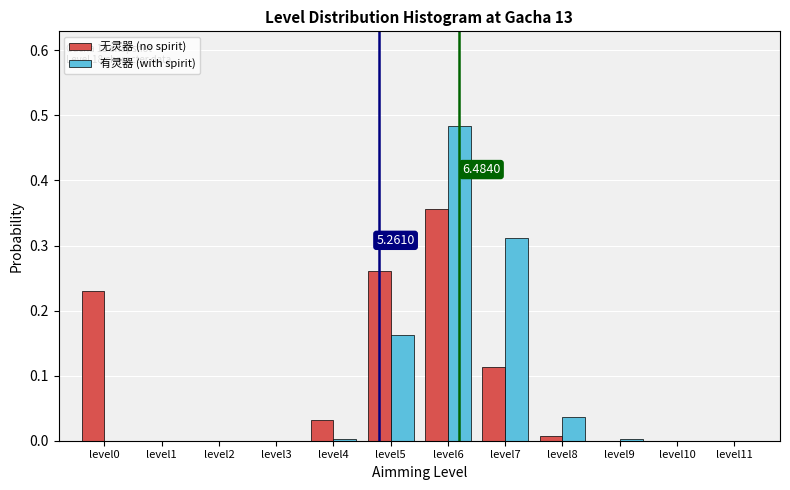

Which series changed the most between level6 and level9?

有灵器 (with spirit)